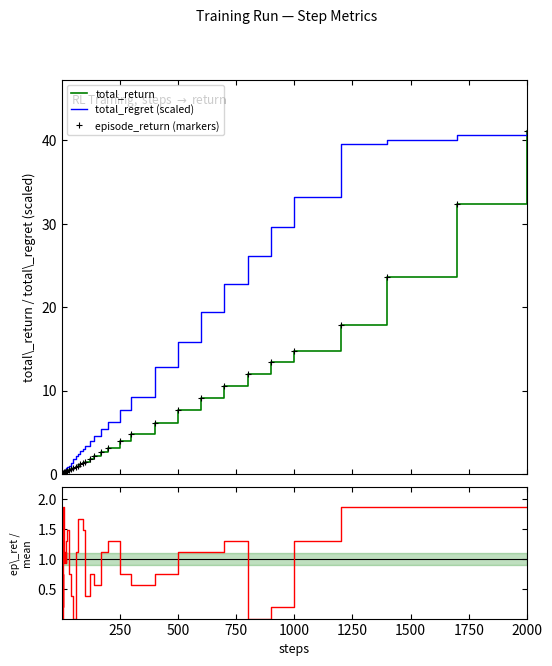

True or false: episode\_return / mean and total_regret (scaled) cross at least once.

True